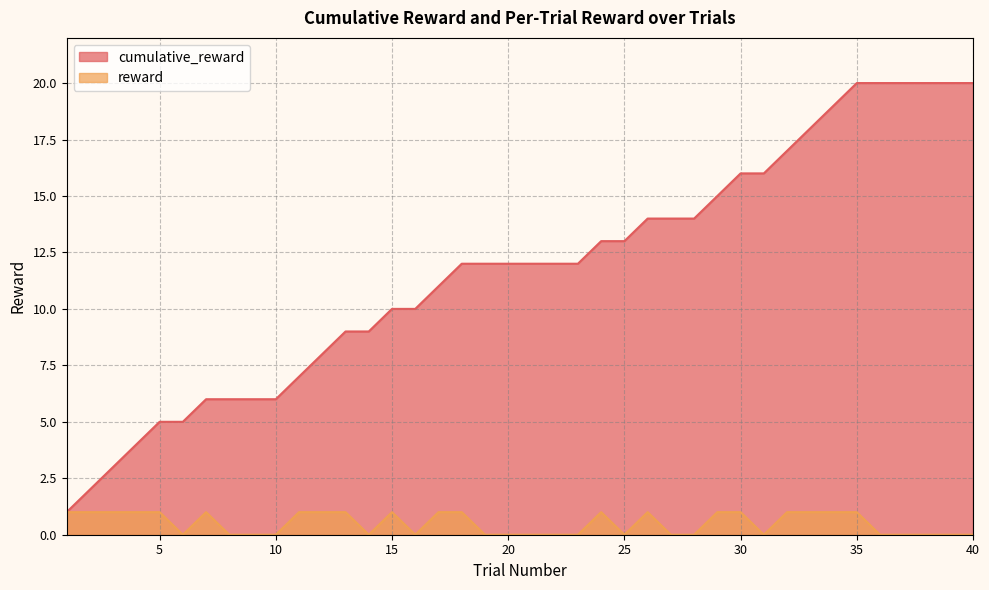

Reading left to right, extract all data points from this chart.

cumulative_reward: 1	2	3	4	5	5	6	6	6	6	7	8	9	9	10	10	11	12	12	12	12	12	12	13	13	14	14	14	15	16	16	17	18	19	20	20	20	20	20	20
reward: 1	1	1	1	1	0	1	0	0	0	1	1	1	0	1	0	1	1	0	0	0	0	0	1	0	1	0	0	1	1	0	1	1	1	1	0	0	0	0	0